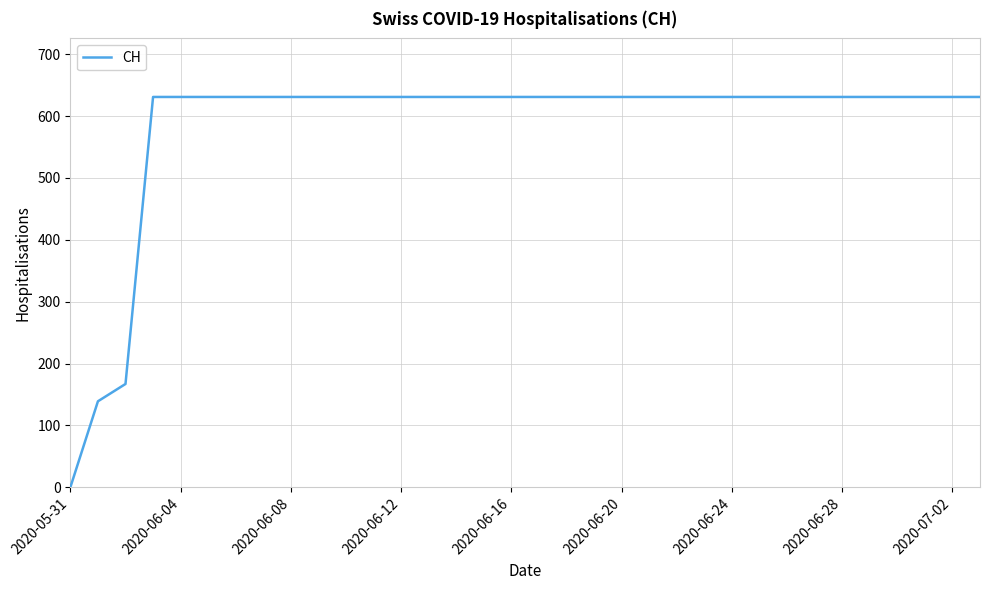

What is the maximum value shown in the chart?

631